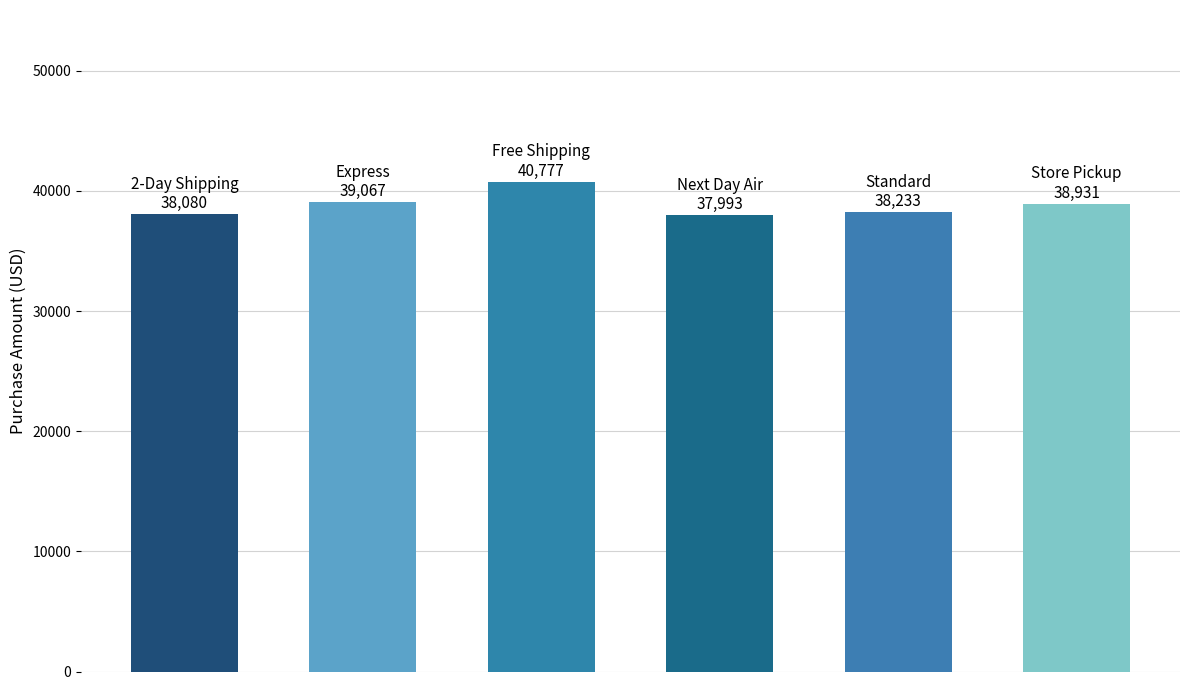

What is the sum of all values?

233081